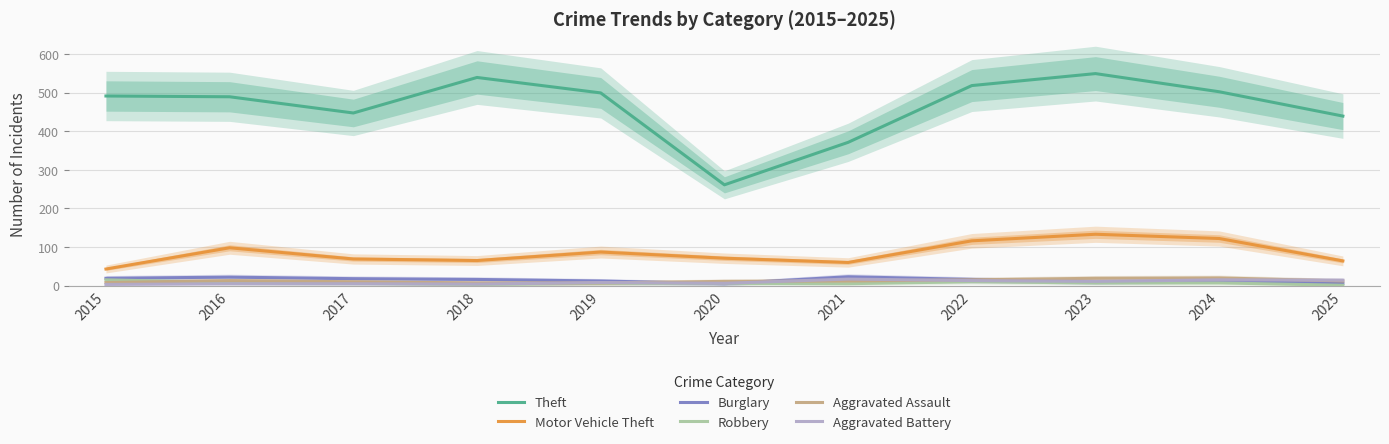

At which category does Burglary reach its first local valley?

2020